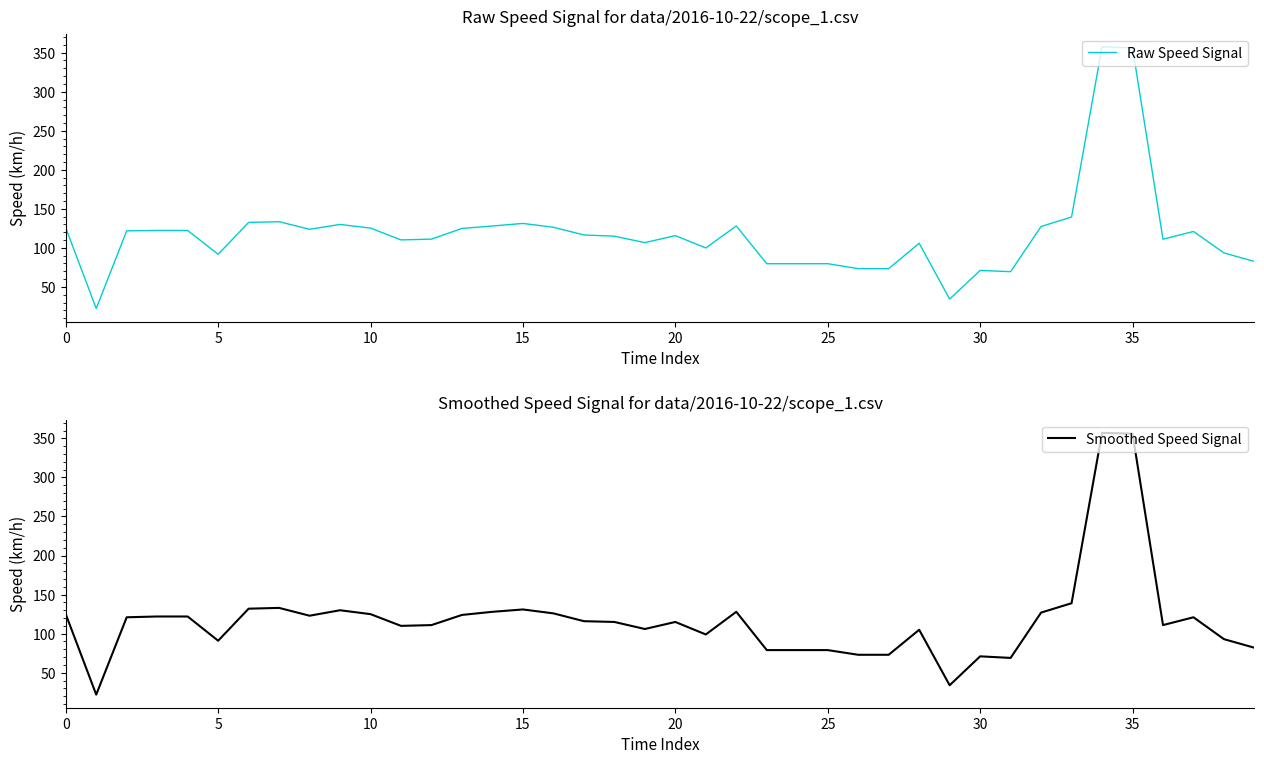

What is the label of the 38th point from the left?

37